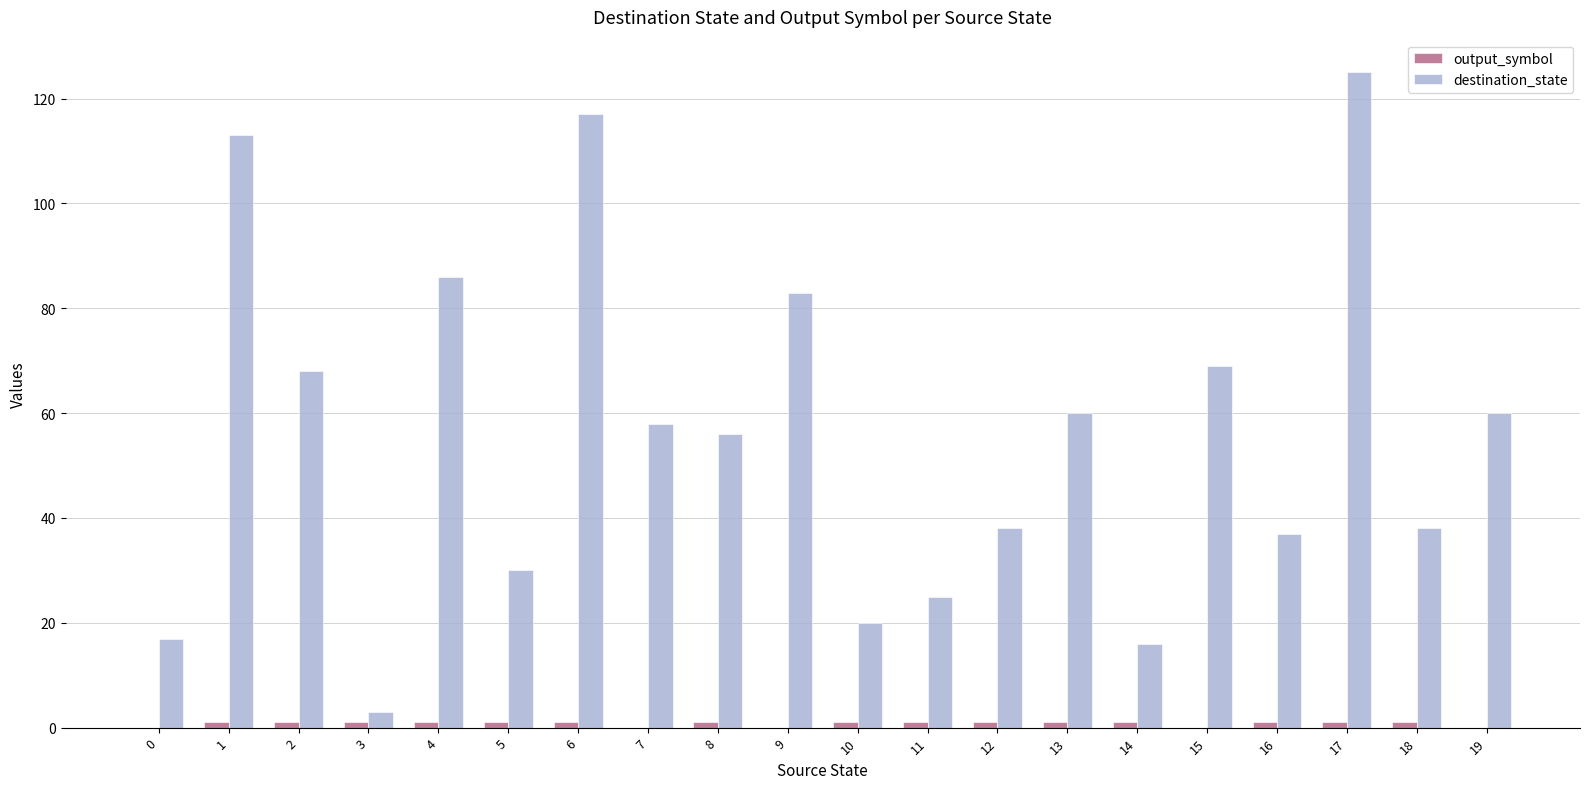

At which category is the sum across all series the highest?

17